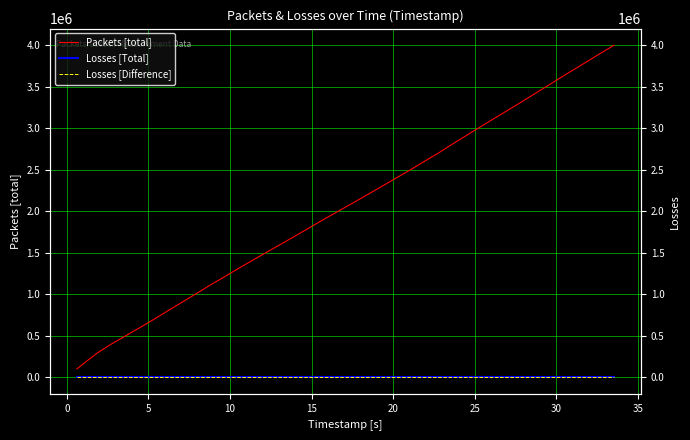

Reading right to left, extract all data points from this chart.

Packets [total]: 4000001	3900001	3800001	3700001	3600001	3500001	3400001	3300001	3200001	3100001	3000001	2900001	2800001	2700001	2600001	2500001	2400001	2300001	2200001	2100001	2000001	1900001	1800001	1700001	1600001	1500001	1400001	1300001	1200001	1100001	1000001	900001	800001	700001	600001	500001	400001	300001	200001	100001
Losses [Total]: 0	0	0	0	0	0	0	0	0	0	0	0	0	0	0	0	0	0	0	0	0	0	0	0	0	0	0	0	0	0	0	0	0	0	0	0	0	0	0	0
Losses [Difference]: 0	0	0	0	0	0	0	0	0	0	0	0	0	0	0	0	0	0	0	0	0	0	0	0	0	0	0	0	0	0	0	0	0	0	0	0	0	0	0	0